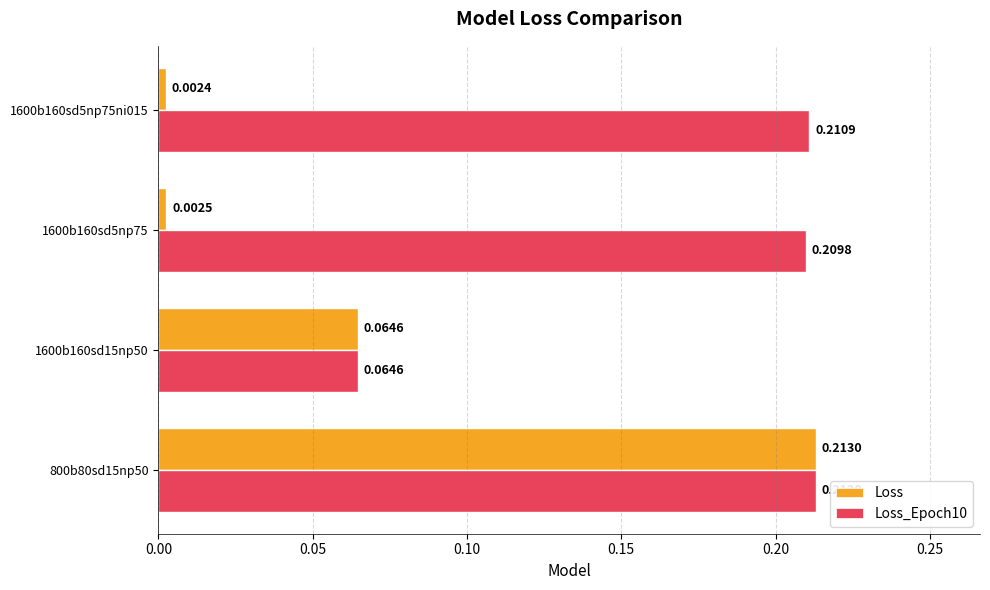

List the labels in order of Loss value, smallest first.

1600b160sd5np75ni015, 1600b160sd5np75, 1600b160sd15np50, 800b80sd15np50